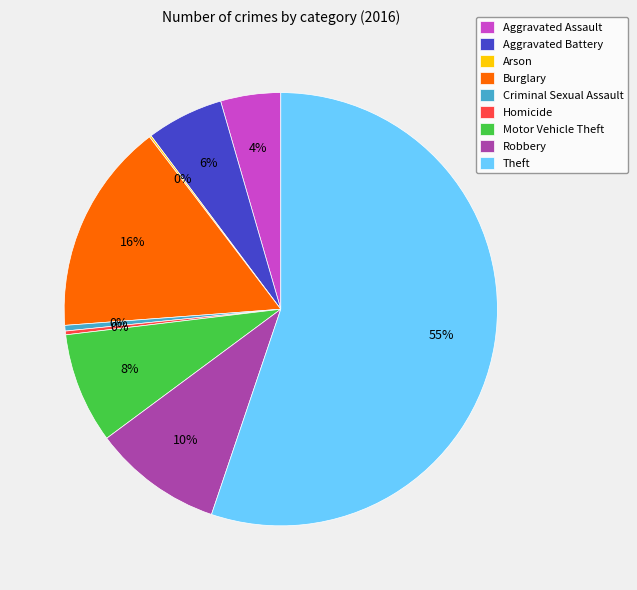

Does Theft represent more than half of the total?

Yes